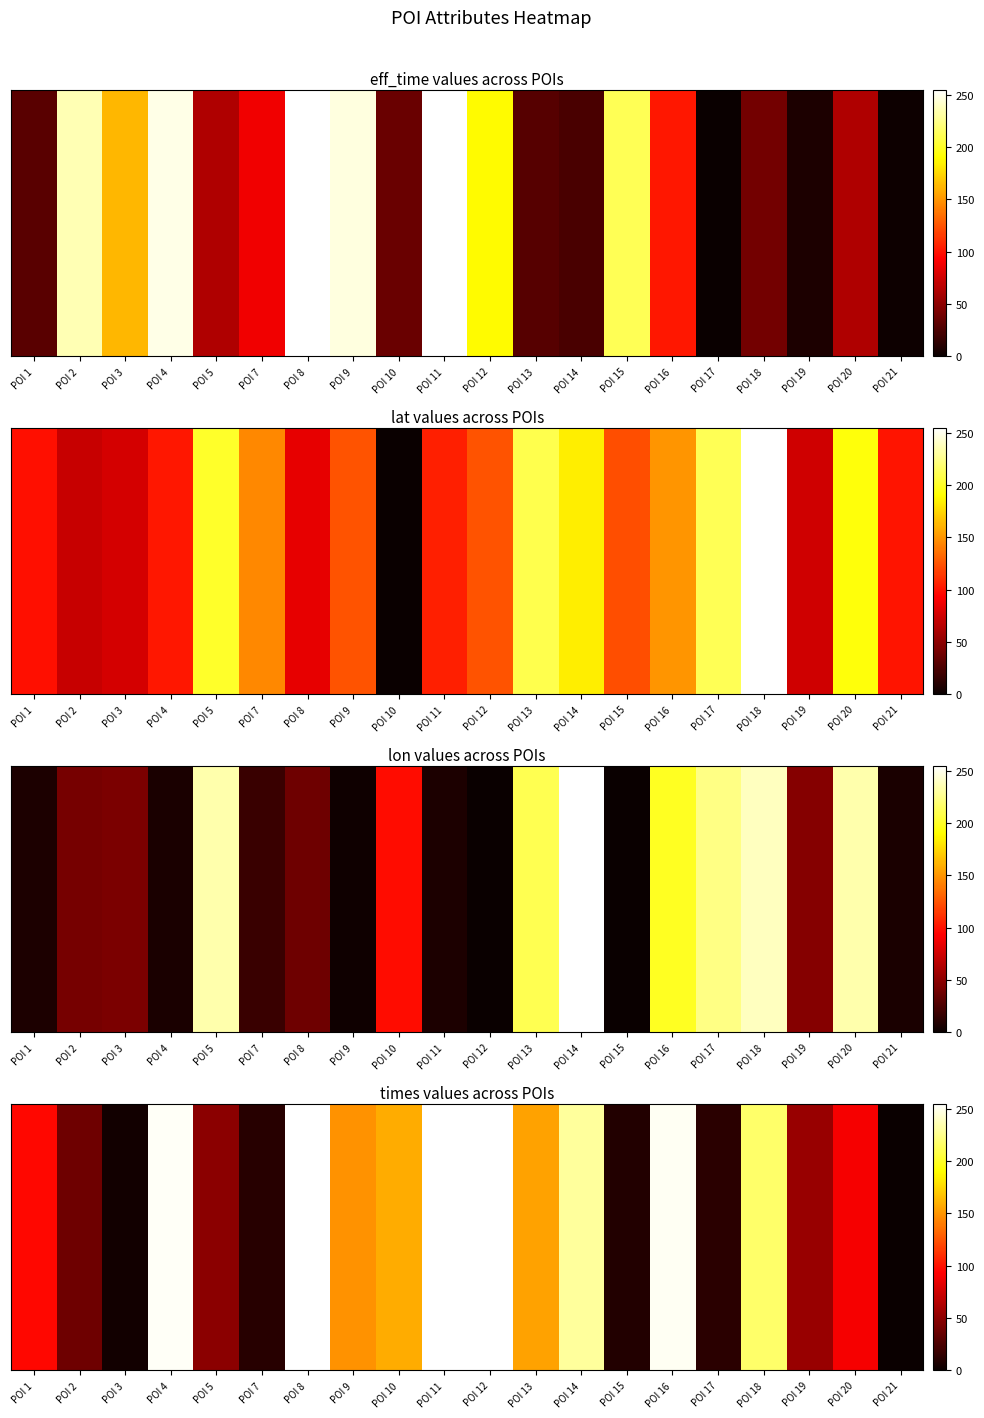

How many values exceed 148?

10